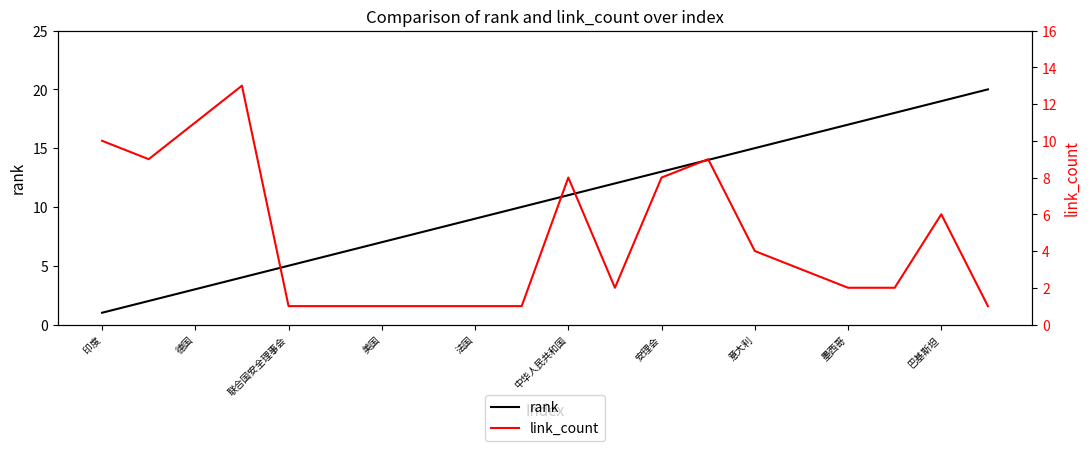

True or false: link_count and rank intersect in this chart.

True